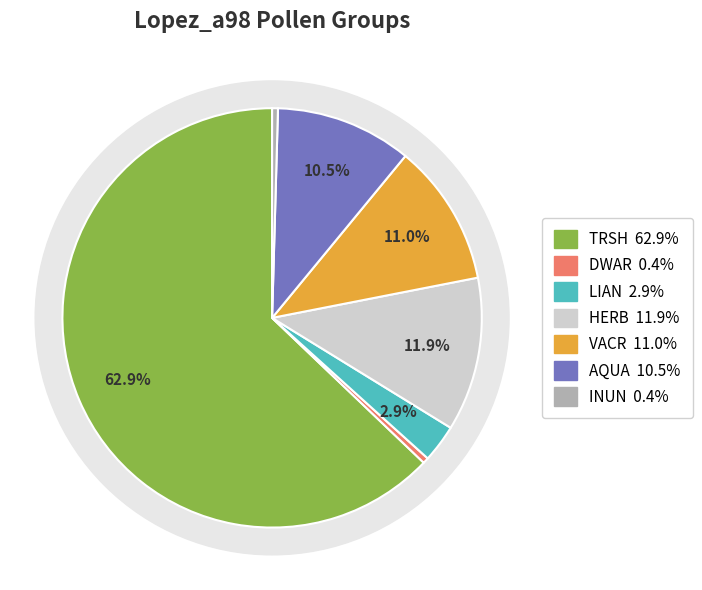

To the nearest percent, what is the difference between the largest and smallest slice percentages?

62%